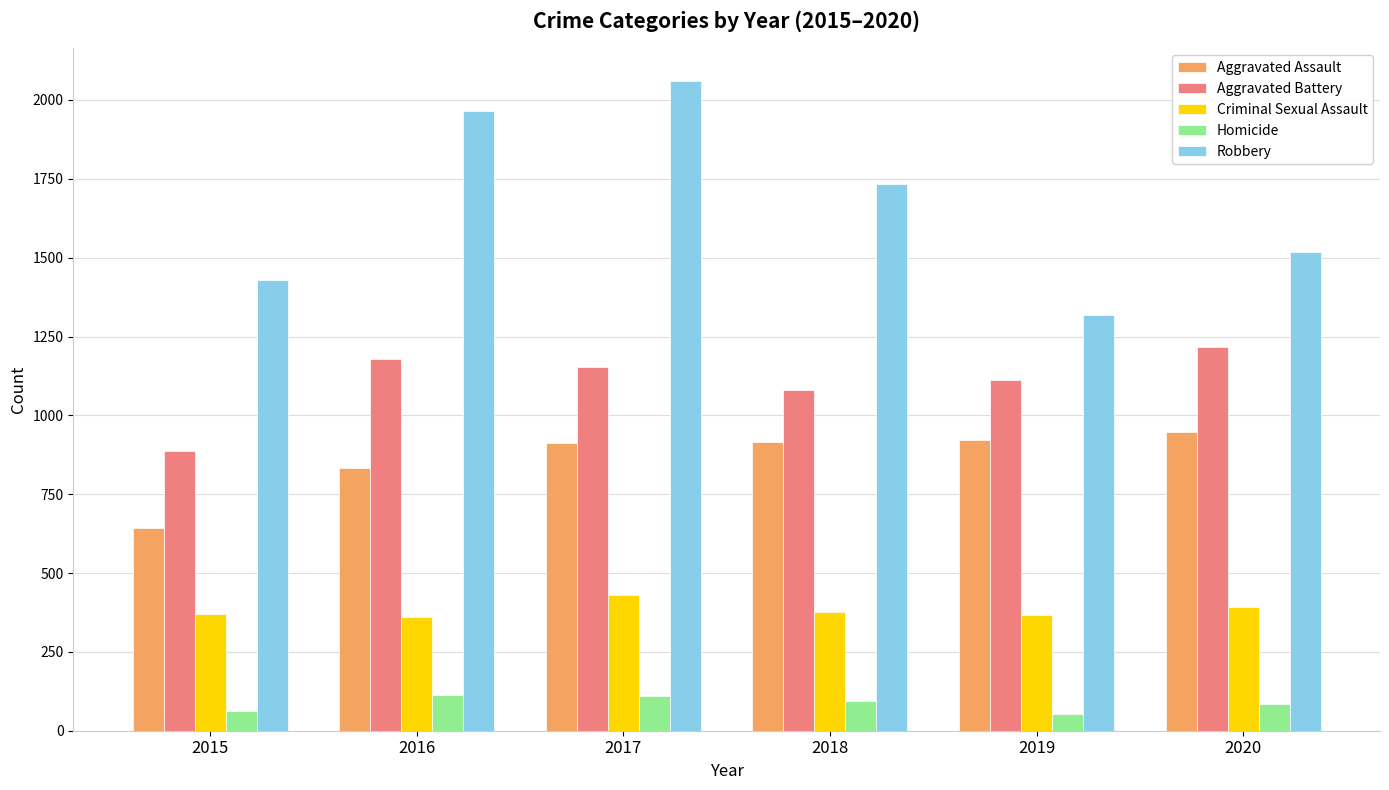

The Criminal Sexual Assault series shows 393 at 2020. True or false?

True